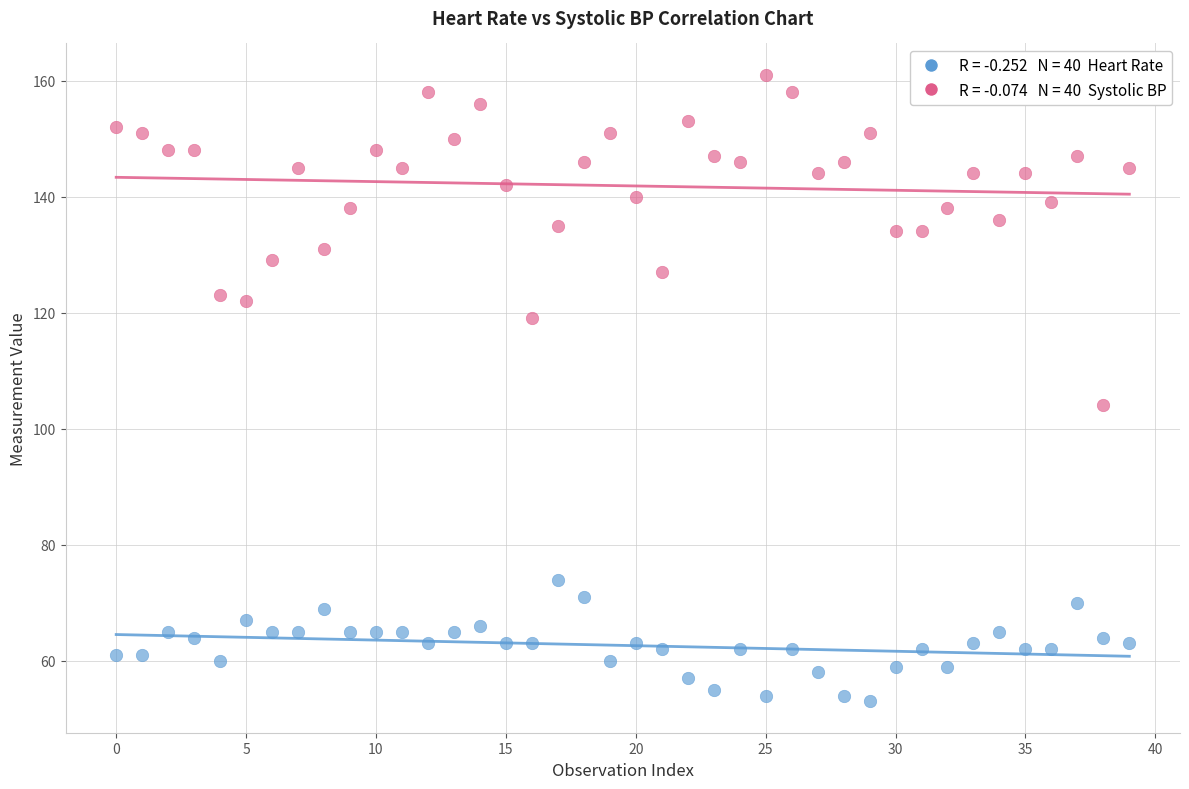

Across all series, what Y value is closest to 107?

104